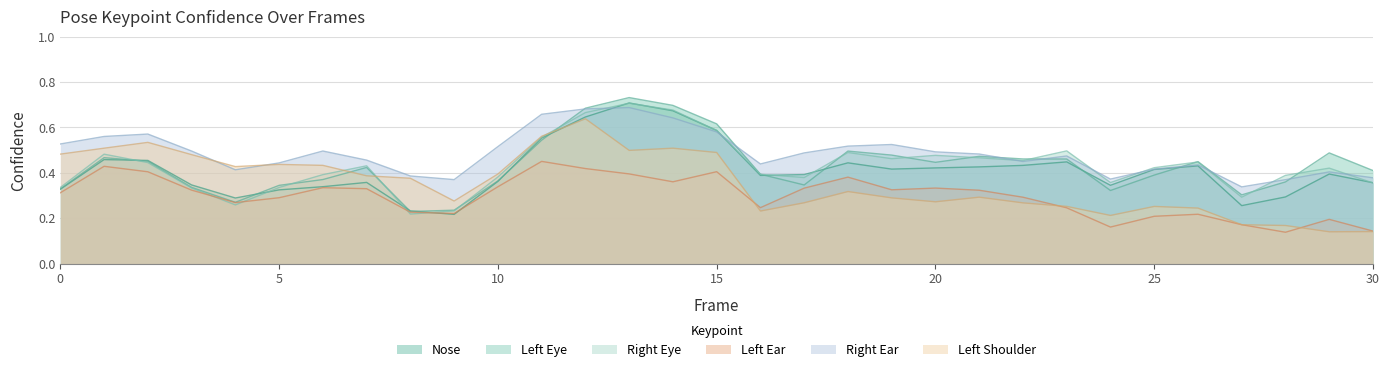

What is the average value of the a_right_ear_confidence series?

0.5